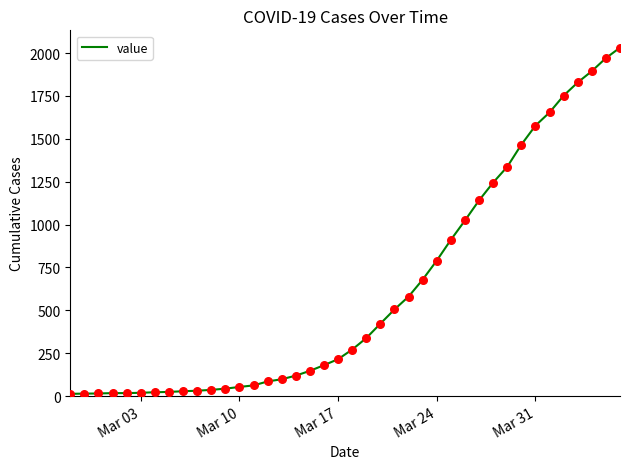

What is the maximum value shown in the chart?

2032